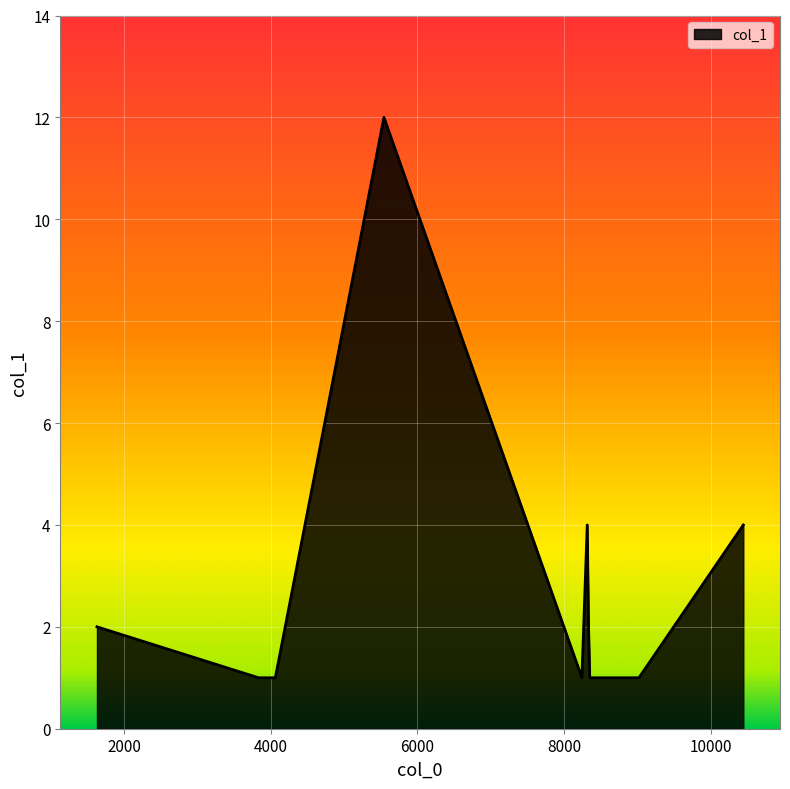

Reading left to right, what are all the values shown in this chart?

2	1	1	12	1	4	2	1	1	4